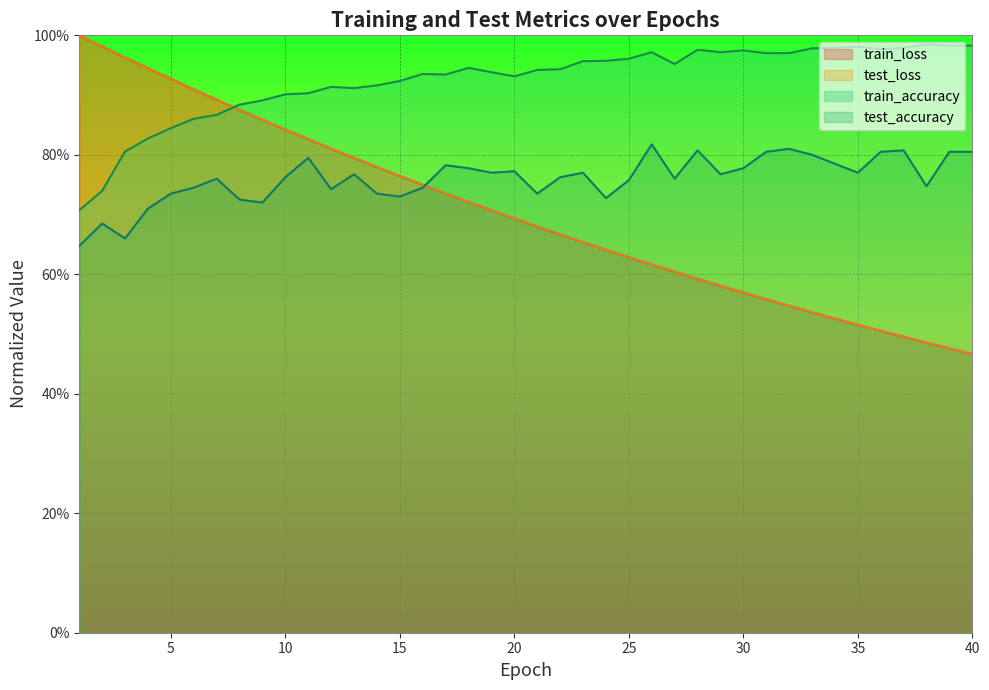

Which has a higher value, 4 or 18?

4